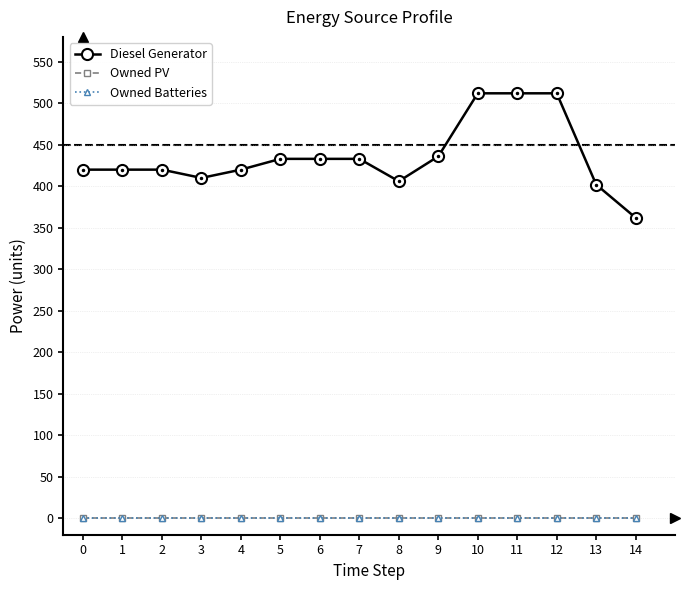

List the labels in order of Owned Batteries value, smallest first.

0, 1, 2, 3, 4, 5, 6, 7, 8, 9, 10, 11, 12, 13, 14